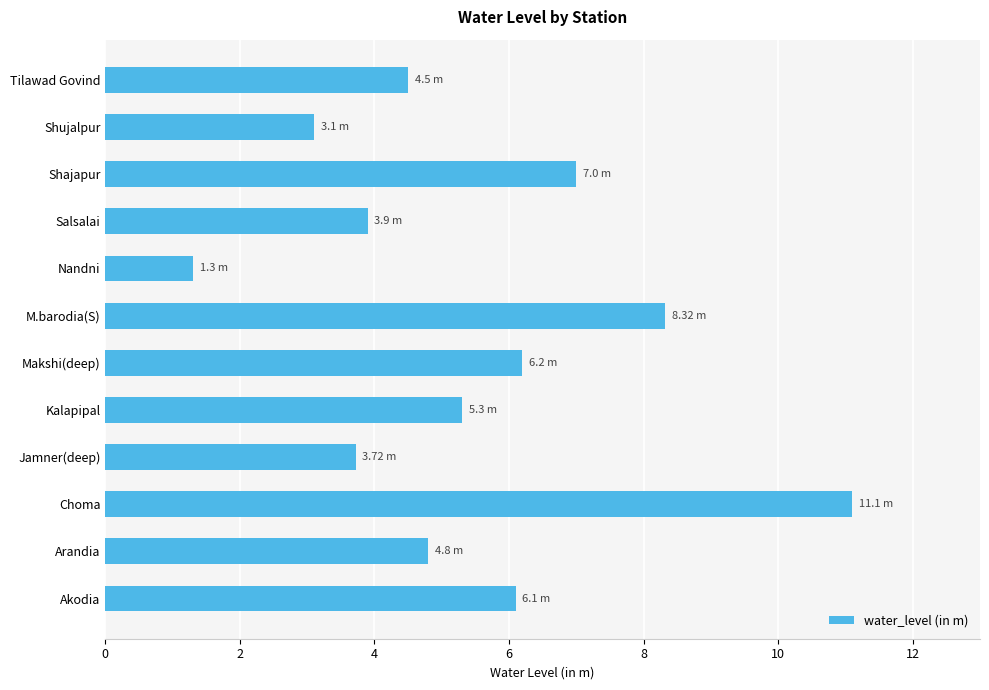

What is the change in value from Nandni to Tilawad Govind?

+3.2